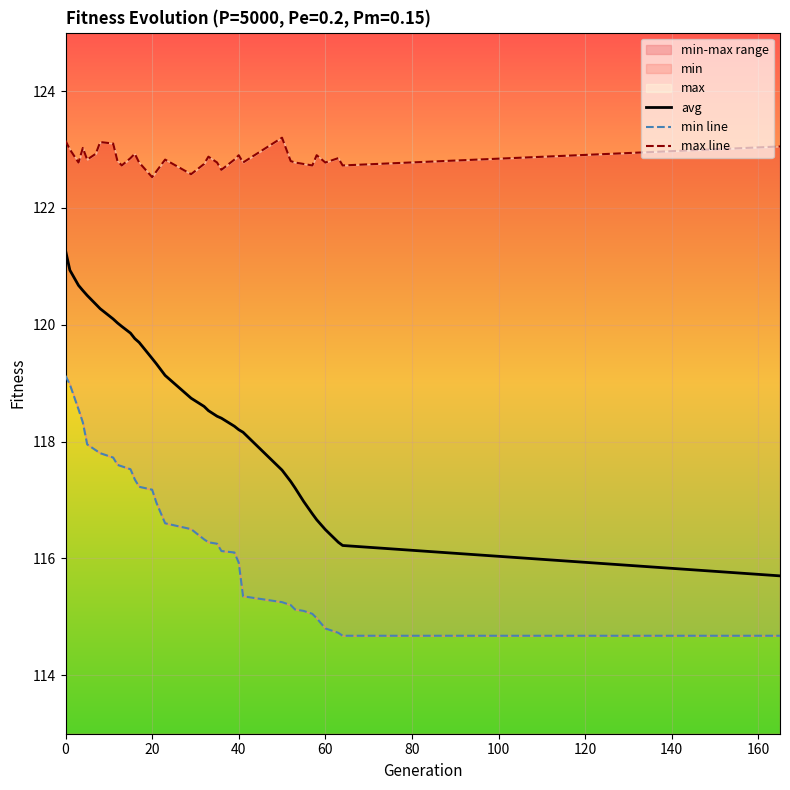

Which series has the widest spread of values?

avg